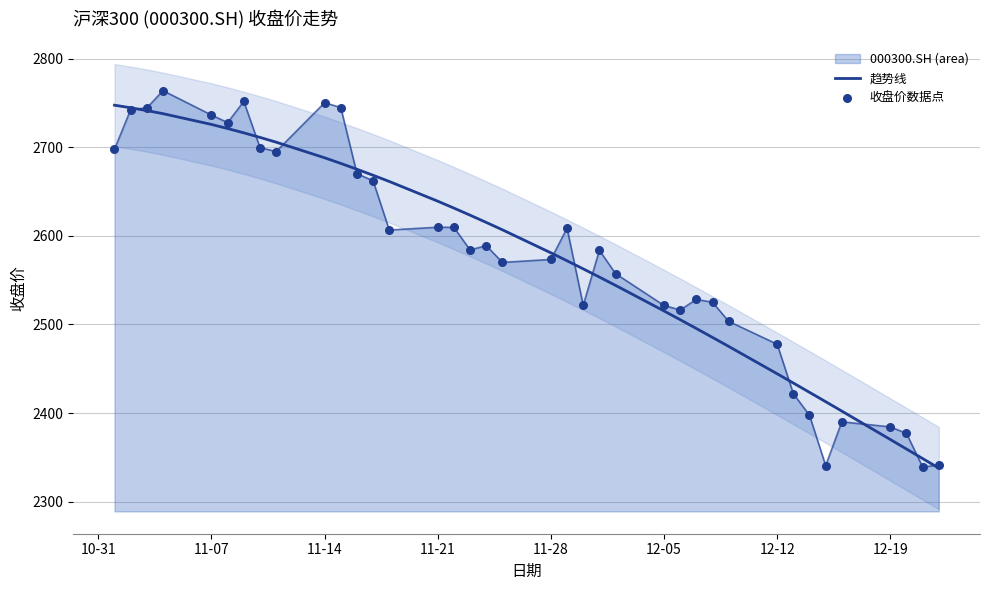

What is the total value across all series at 12-05?

5036.6